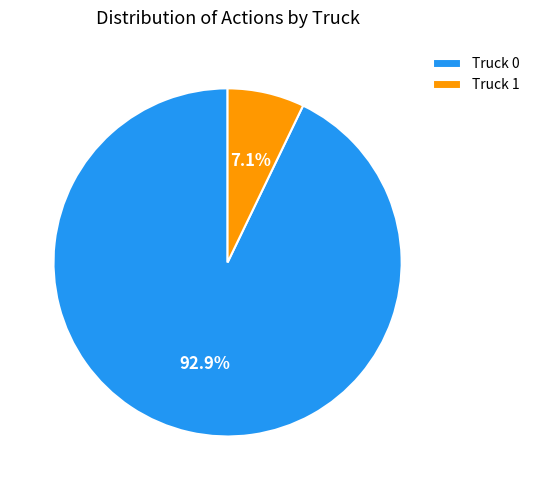

Between Truck 0 and Truck 1, which is larger?

Truck 0